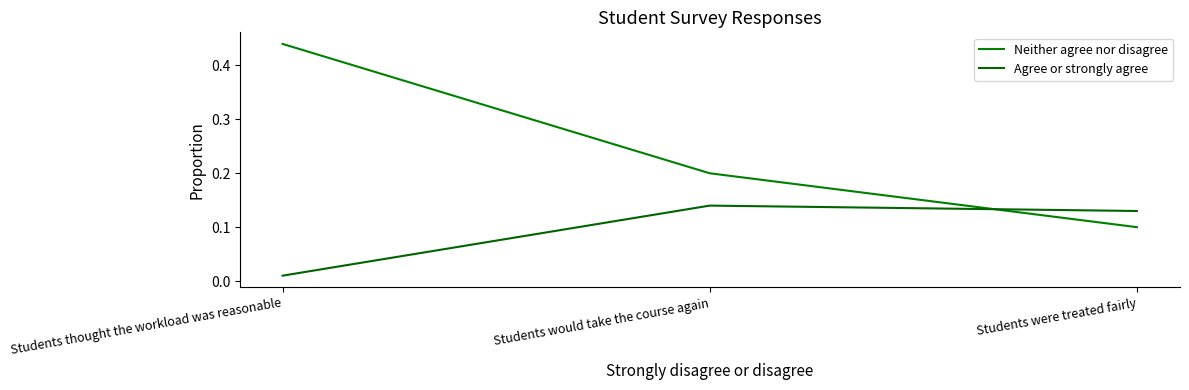

How many series are shown in this chart?

2